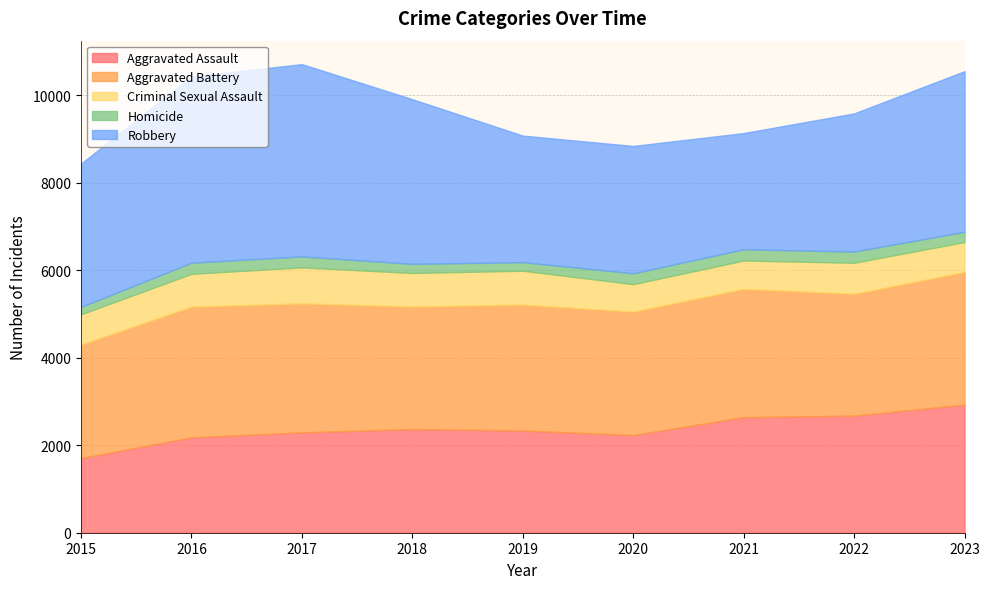

How many interior local valleys does the Criminal Sexual Assault series have?

2